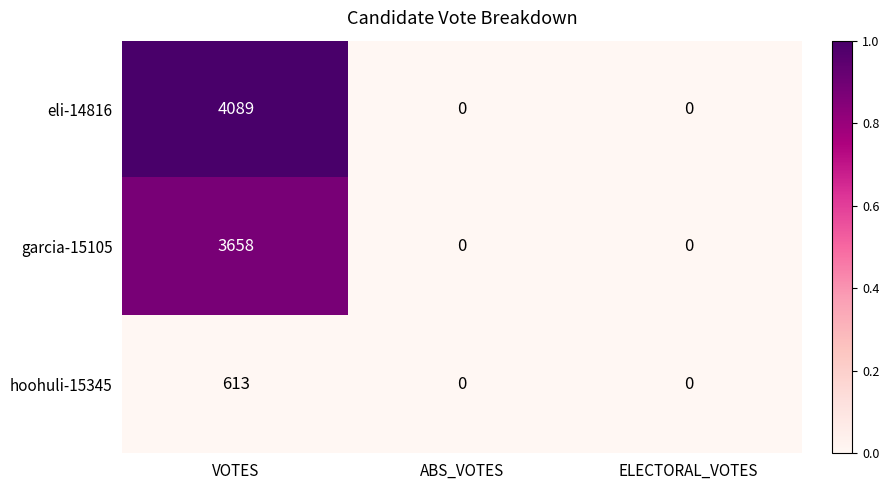

How many data points does each series have?

3